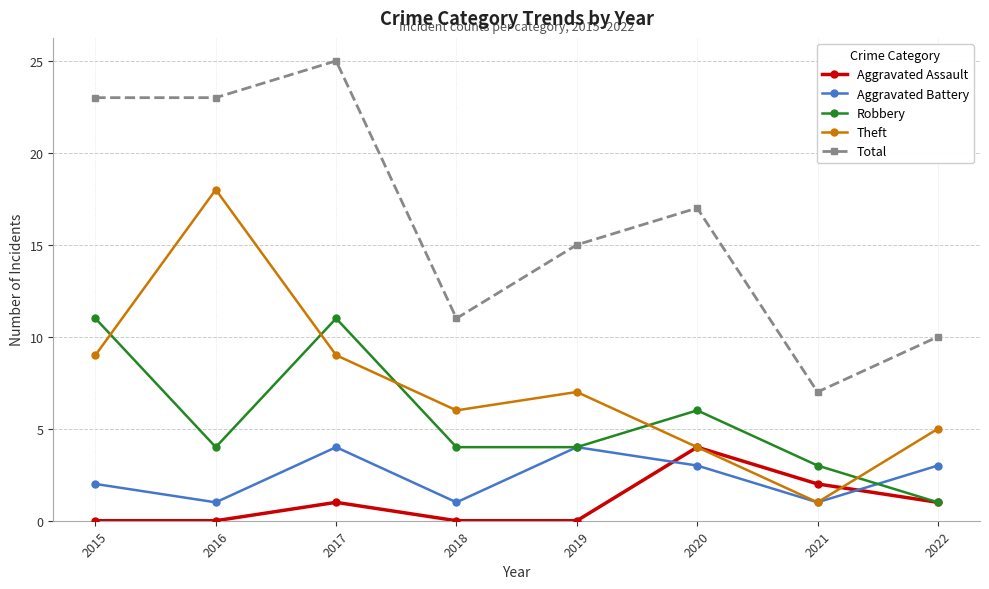

The Robbery series shows 3 at 2021. True or false?

True